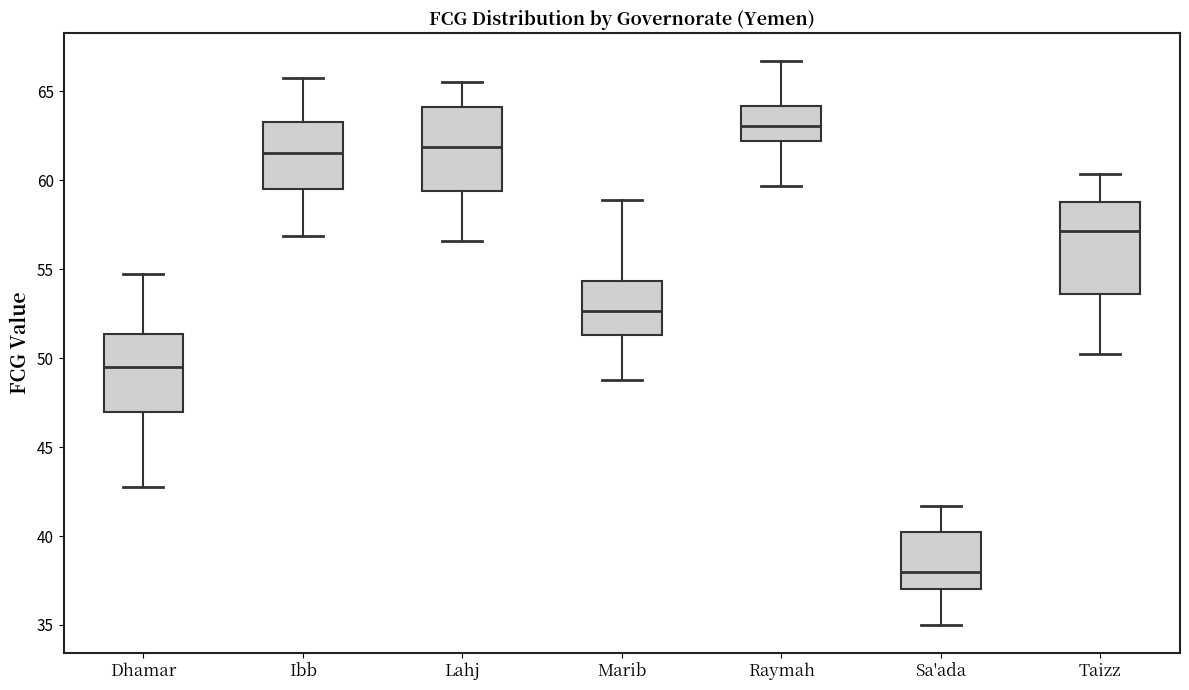

Reading left to right, transcribe this box plot: for each box, give where its median line is, the range the box spans, and where its two whiskers end, as read against the y-axis. The values are not printed on the chart, so give them approximately, as read against the axis.

Dhamar: median 49.5, box 47.0 to 51.5, whiskers 43.0 to 54.5
Ibb: median 61.5, box 59.5 to 63.5, whiskers 57.0 to 65.5
Lahj: median 62.0, box 59.5 to 64.0, whiskers 56.5 to 65.5
Marib: median 52.5, box 51.5 to 54.5, whiskers 49.0 to 59.0
Raymah: median 63.0, box 62.0 to 64.0, whiskers 59.5 to 66.5
Sa'ada: median 38.0, box 37.0 to 40.0, whiskers 35.0 to 41.5
Taizz: median 57.0, box 53.5 to 59.0, whiskers 50.0 to 60.5